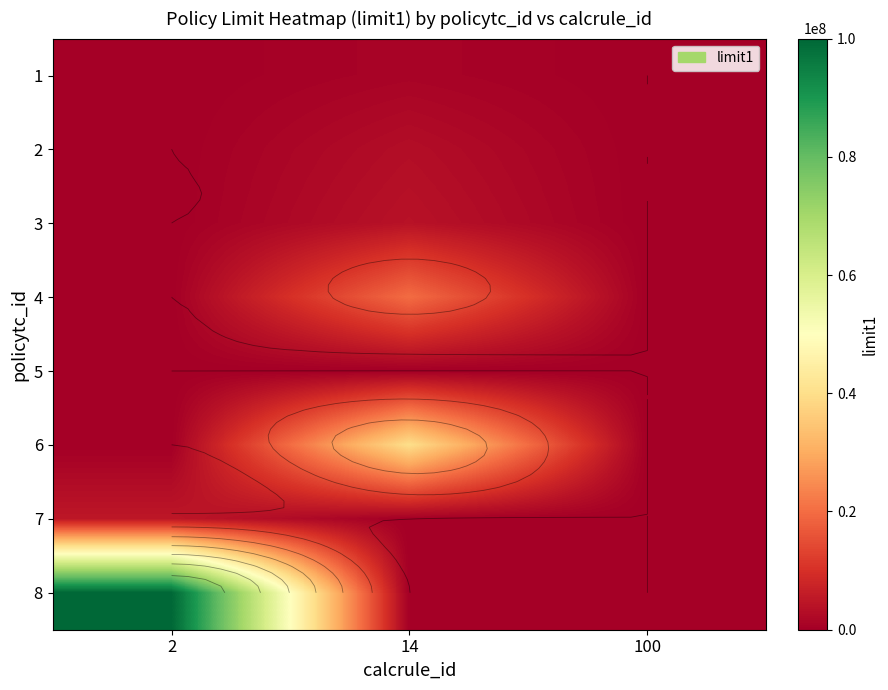

List the labels in order of 8 value, largest first.

2, 14, 100